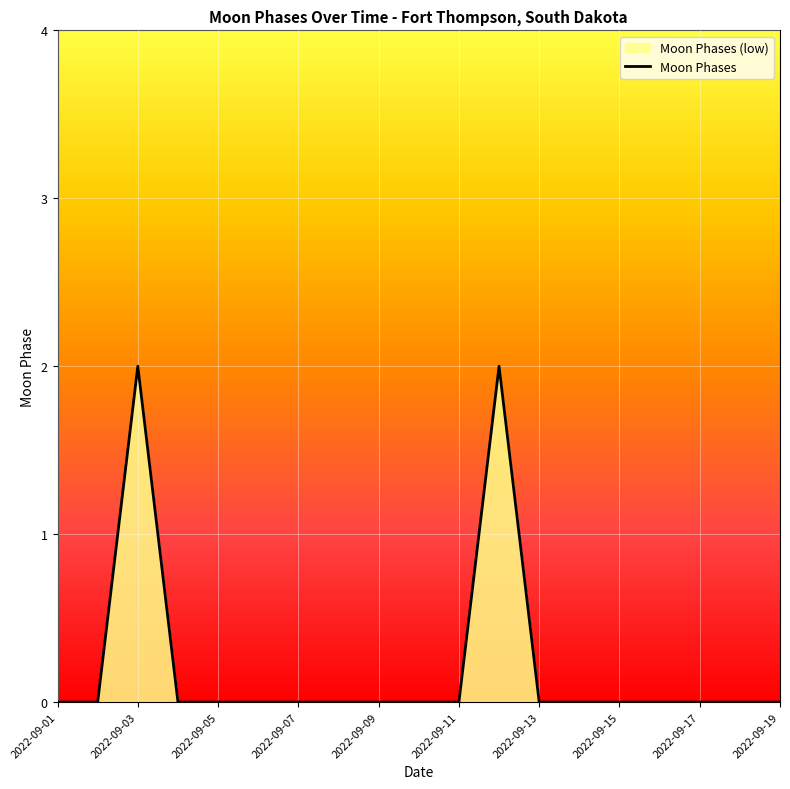

Does the chart display data point markers on the line(s)?

No